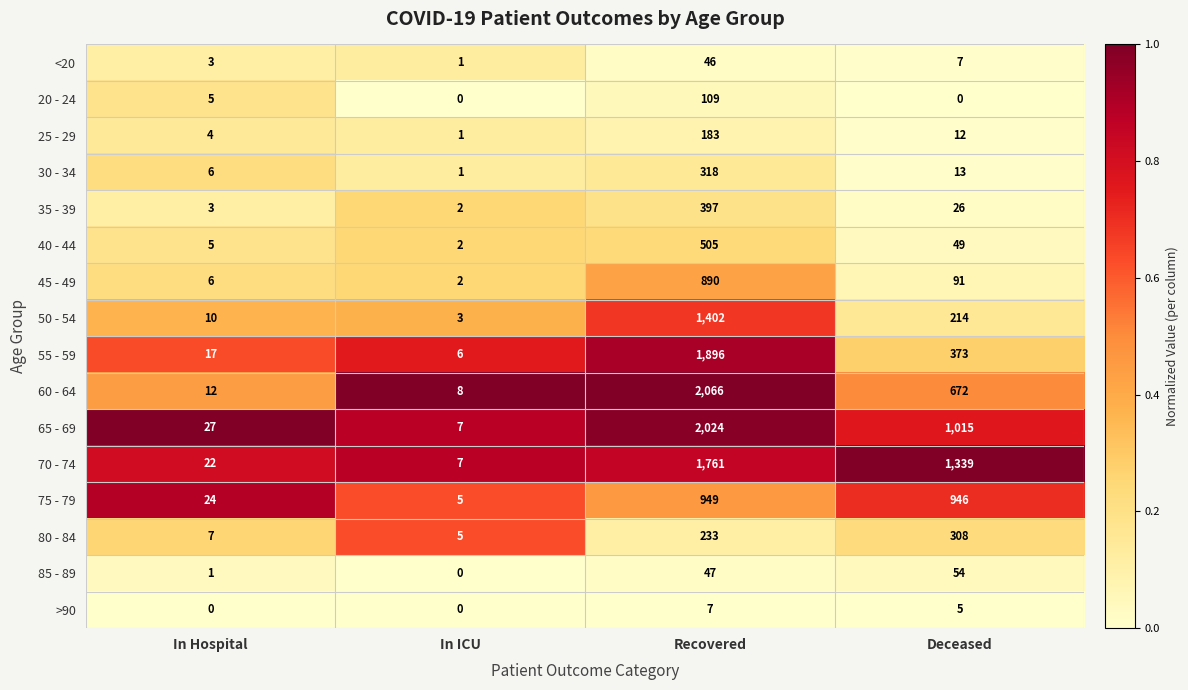

What is the difference between the highest and lowest values at In Hospital?

27